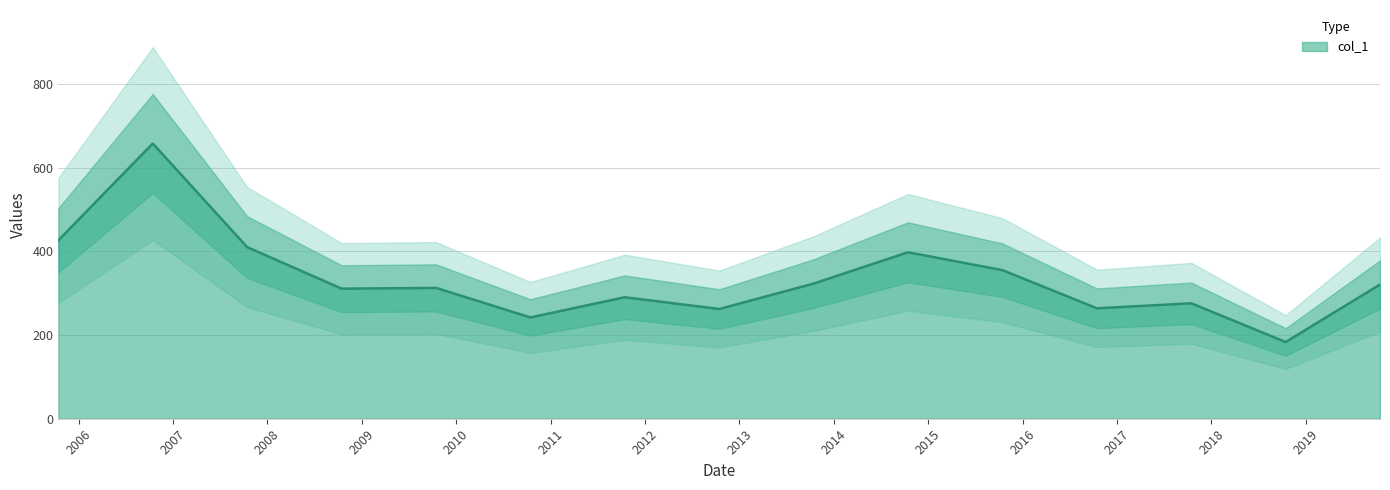

Reading left to right, transcribe all the data shown in this chart.

2005-10-15=426.6	2006-10-15=657.9	2007-10-15=410.3	2008-10-15=310.9	2009-10-15=312.7	2010-10-15=242.1	2011-10-15=290.4	2012-10-15=262.3	2013-10-15=323.2	2014-10-15=397.9	2015-10-15=355.2	2016-10-15=263.9	2017-10-15=275.9	2018-10-15=183.4	2019-10-15=320.8